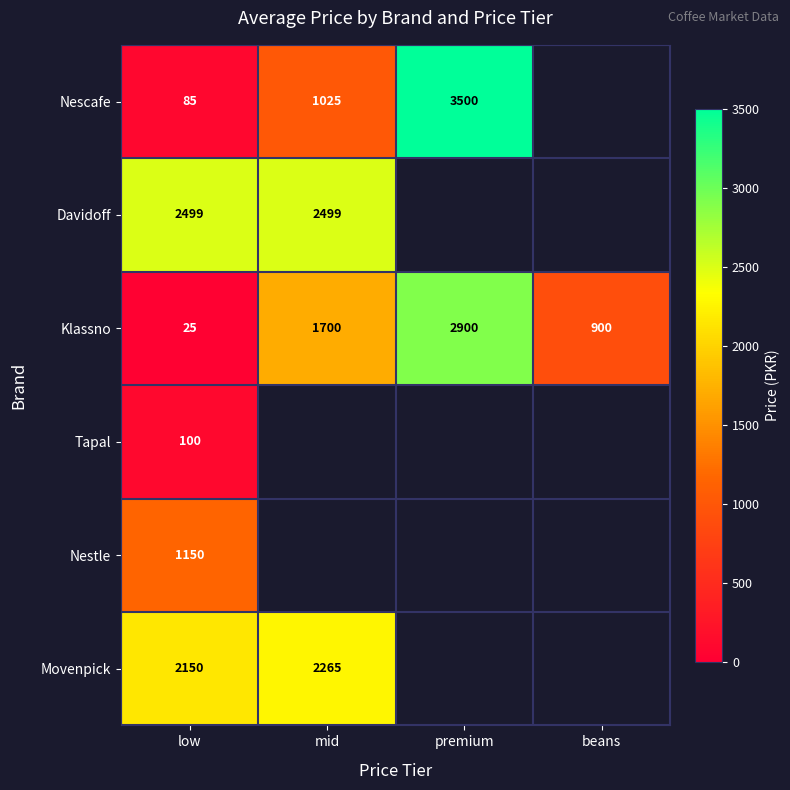

The Klassno series shows 2900 at premium. True or false?

True